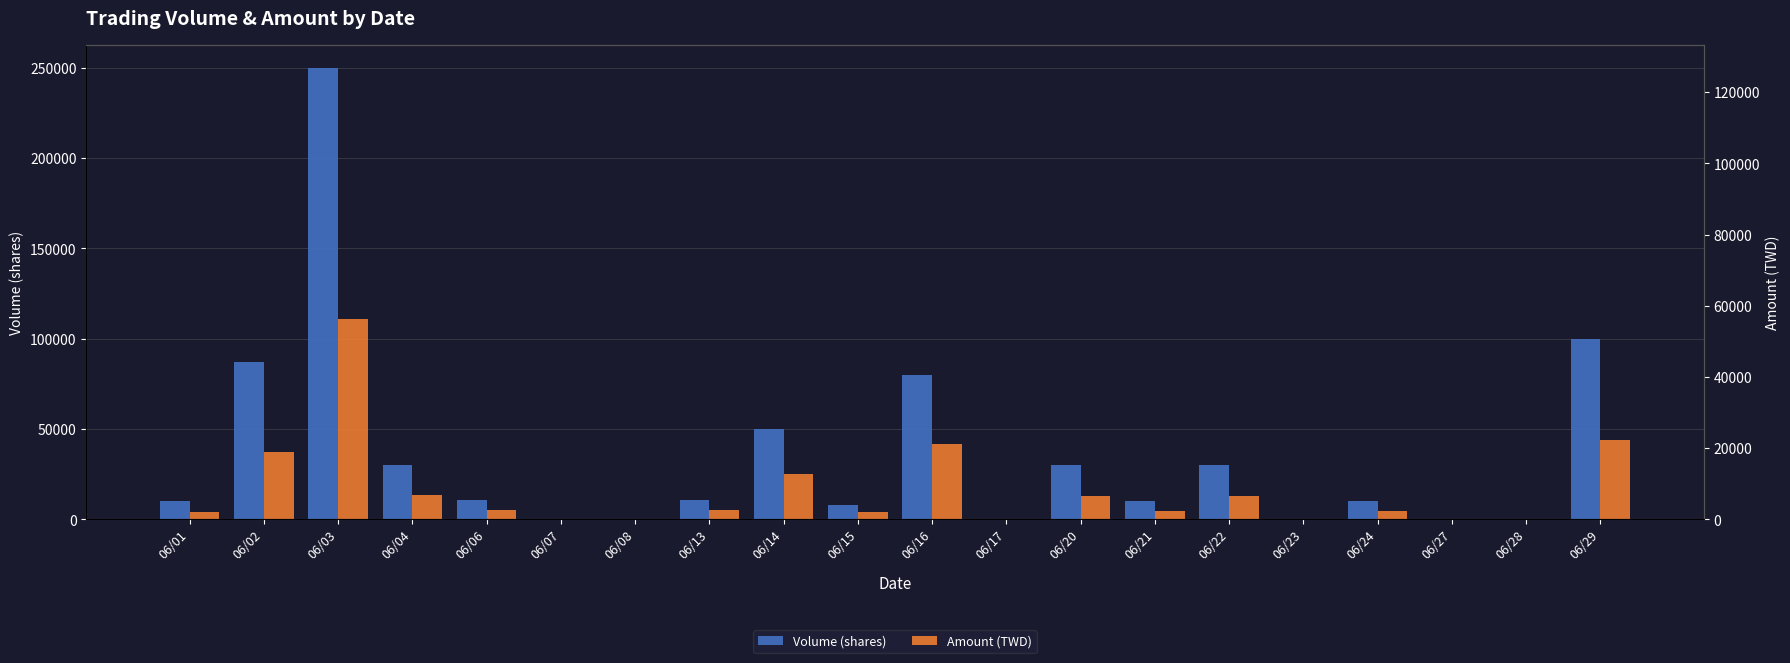

What is the difference between the Volume (shares) values at 06/04 and 06/16?

50000